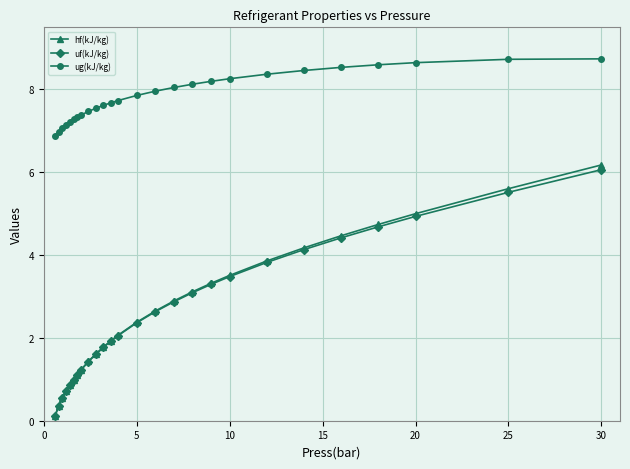

What is the maximum value shown in the chart?

8.7